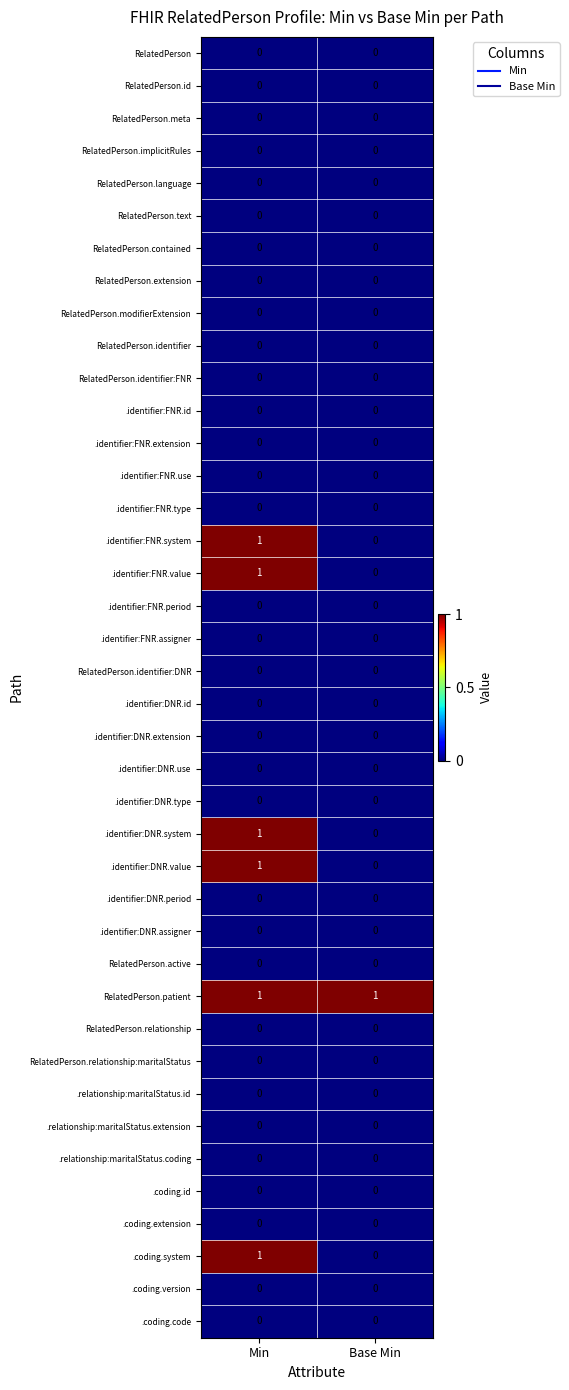

The value of .coding.extension at Base Min is 0. True or false?

True